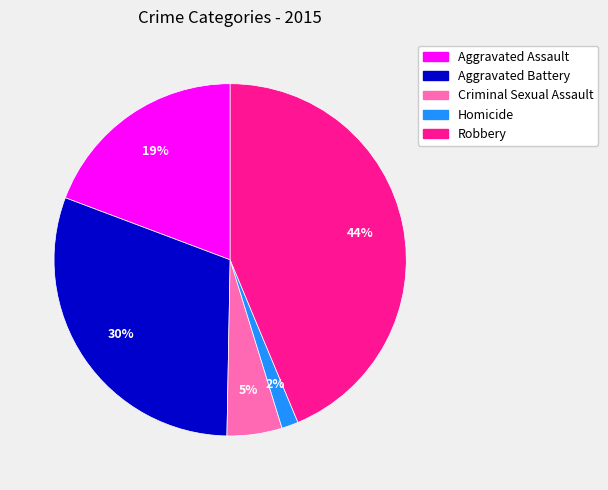

Which has a higher value, Homicide or Robbery?

Robbery